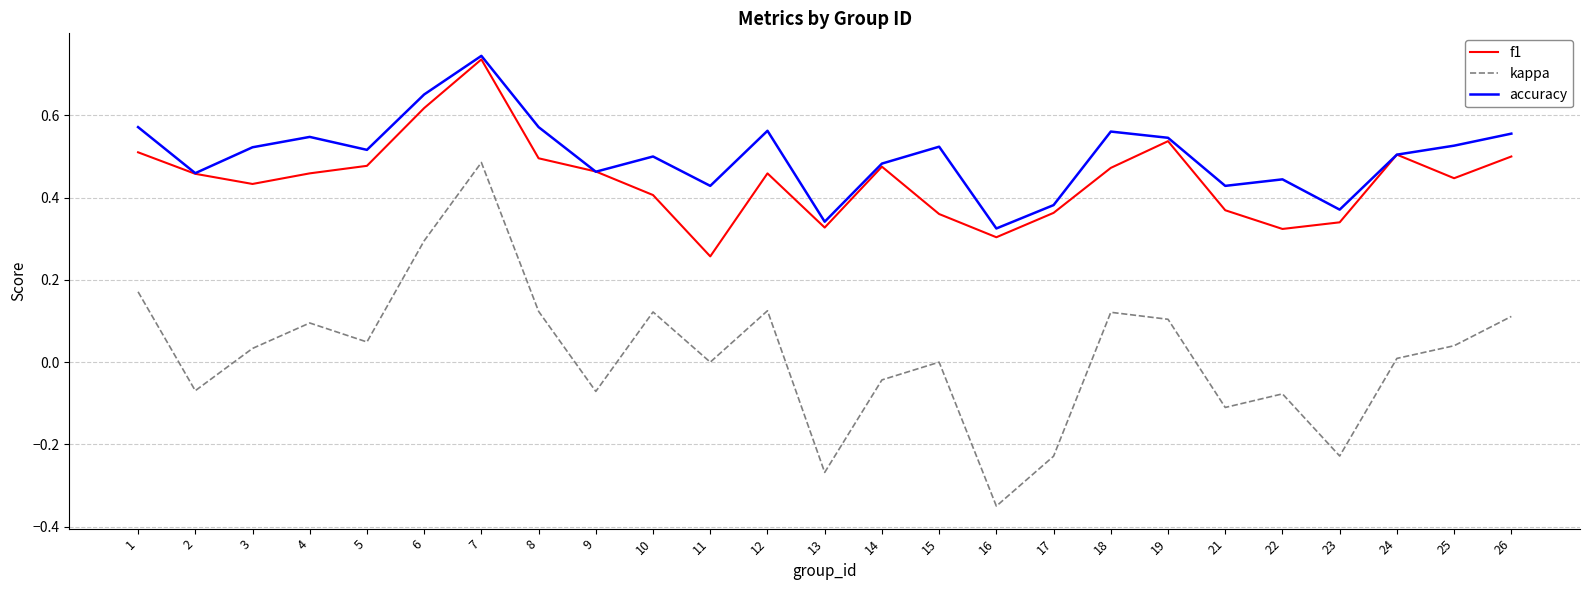

Does the chart have visible grid lines?

Yes